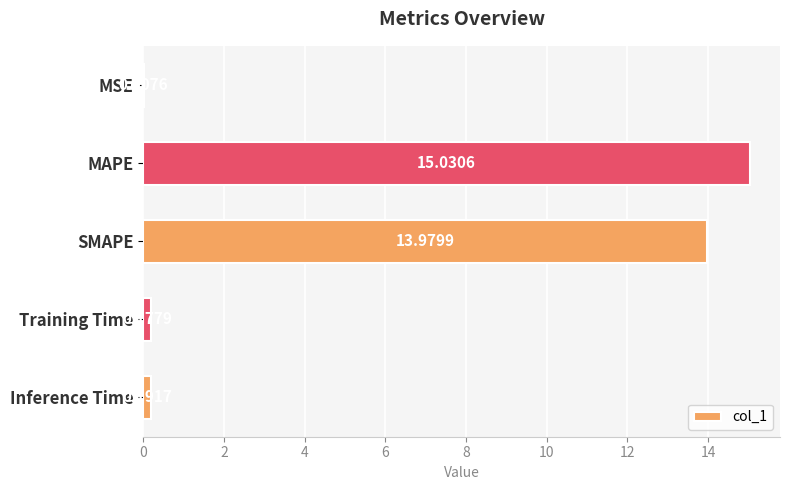

What is the sum of the values at MAPE and Inference Time?

15.2